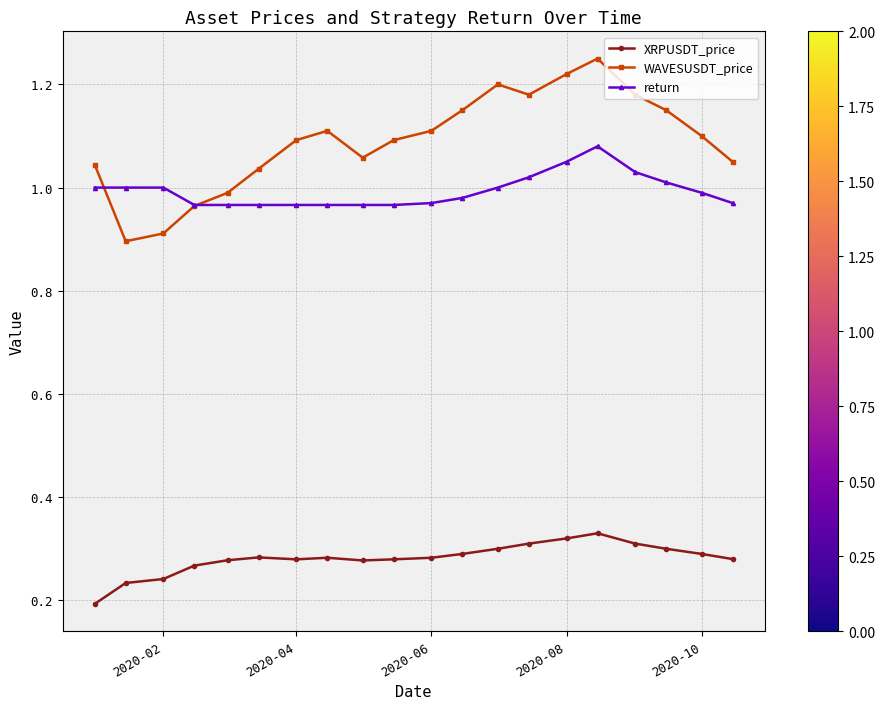

Which series has the largest total across all categories?

WAVESUSDT_price